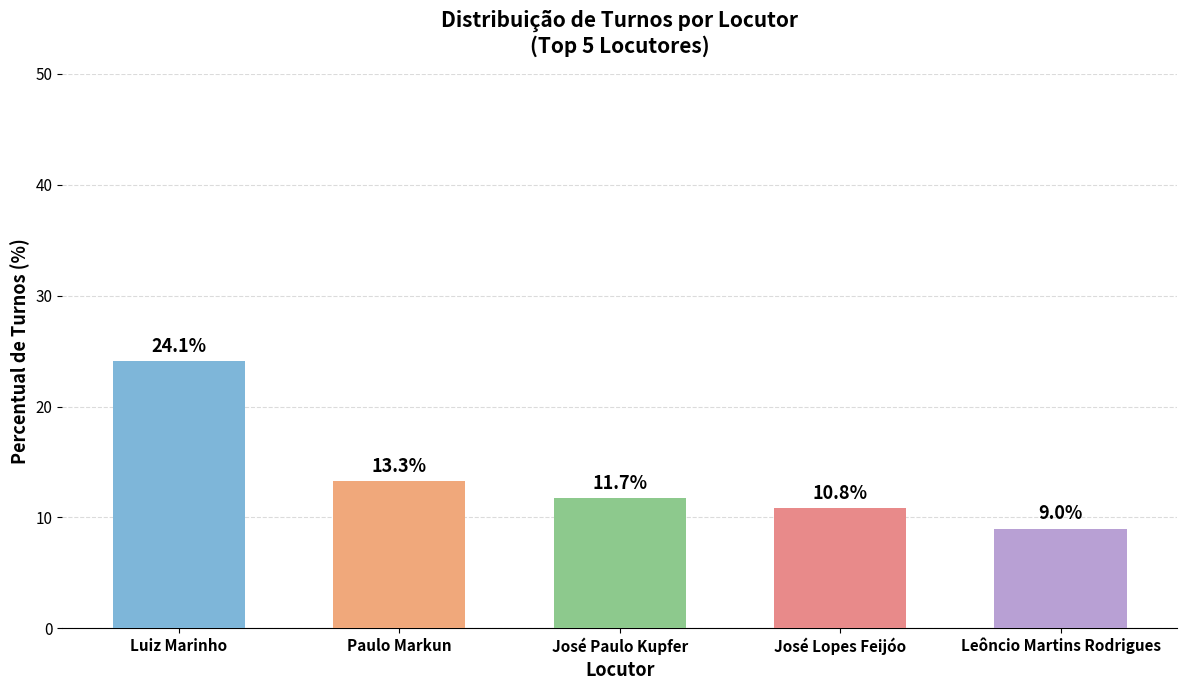

Reading left to right, list all the values displayed in this chart.

Luiz Marinho=24.1	Paulo Markun=13.3	José Paulo Kupfer=11.7	José Lopes Feijóo=10.8	Leôncio Martins Rodrigues=9.0